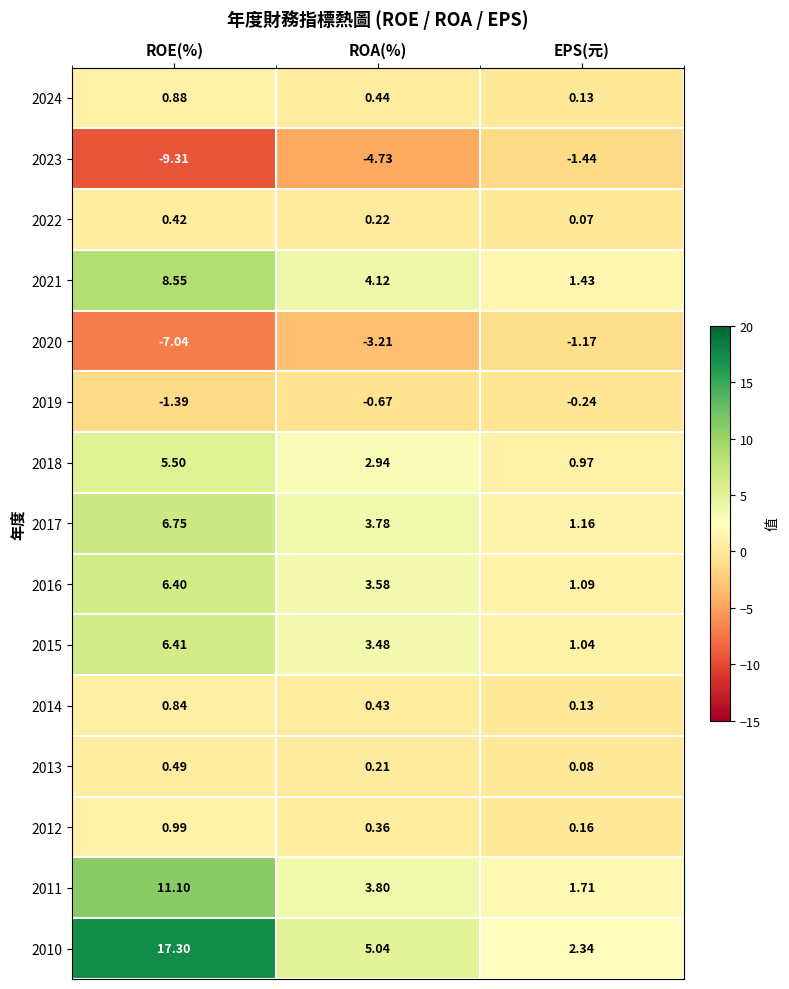

Count the number of data series in this chart.

15